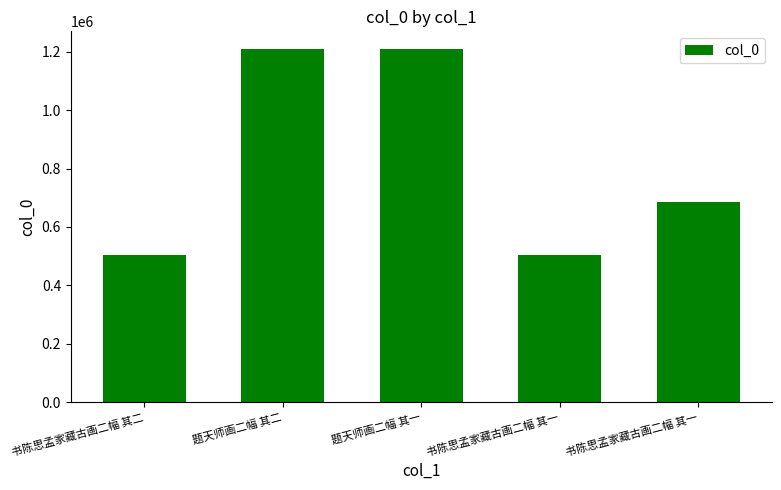

How many distinct data groups are displayed?

1